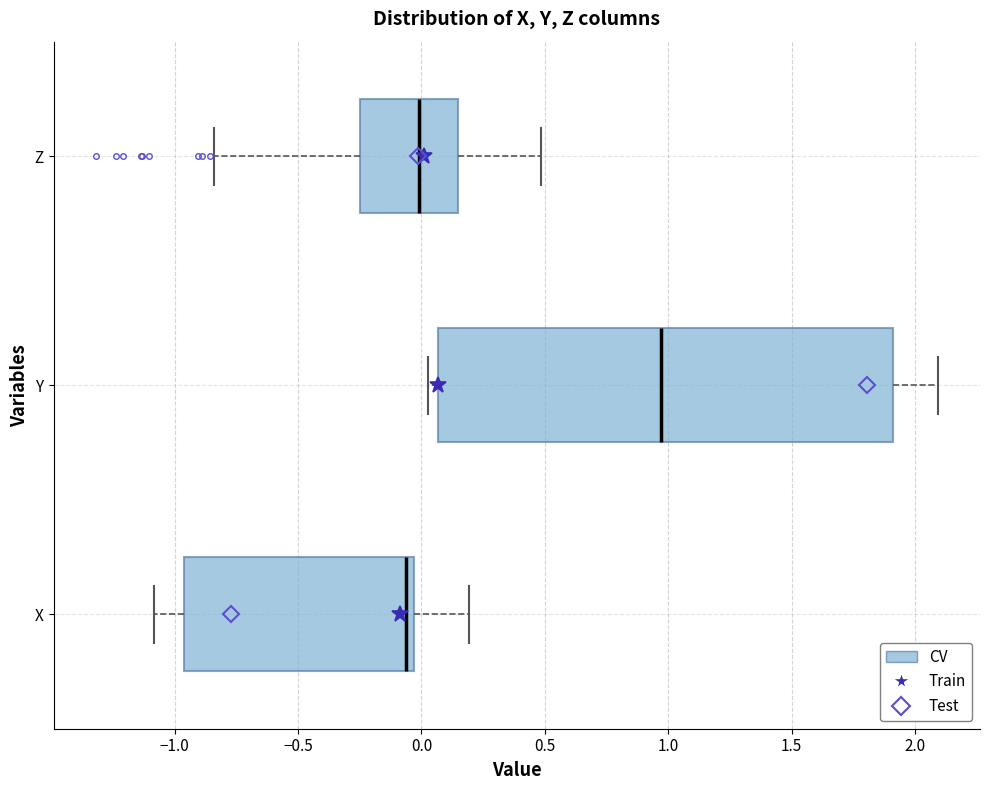

Comparing the boxes themselves (not the whiskers), which one is the widest?

Y